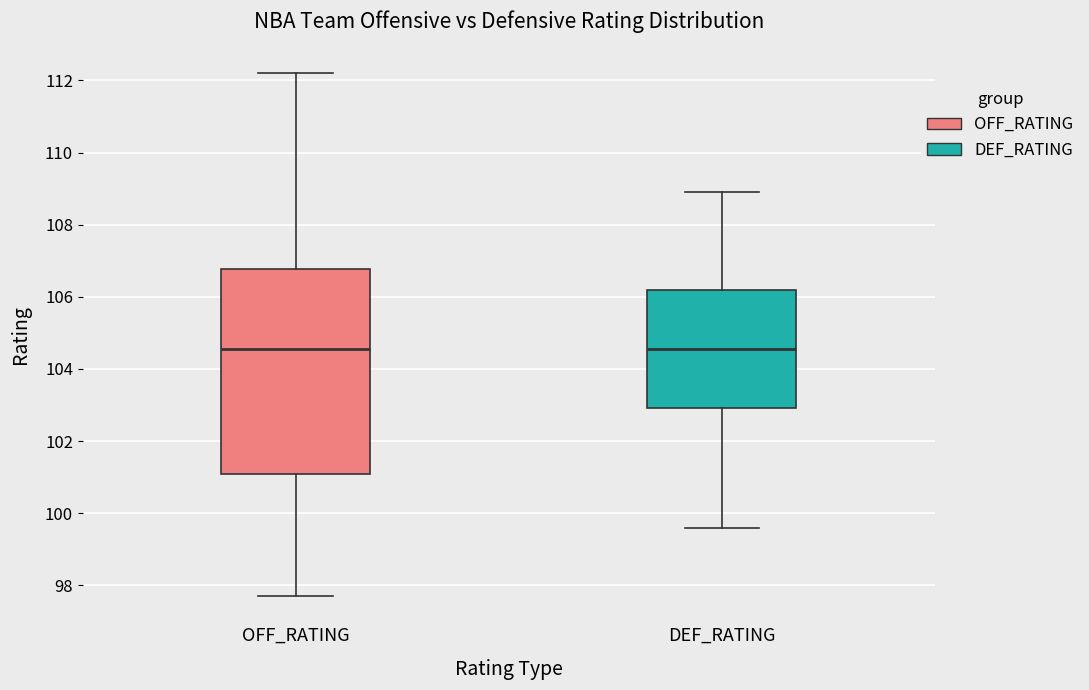

Reading left to right, transcribe this box plot: for each box, give where its median line is, the range the box spans, and where its two whiskers end, as read against the y-axis. The values are not printed on the chart, so give them approximately, as read against the axis.

OFF_RATING: median 104.6, box 101.0 to 106.8, whiskers 97.8 to 112.2
DEF_RATING: median 104.6, box 103.0 to 106.2, whiskers 99.6 to 109.0